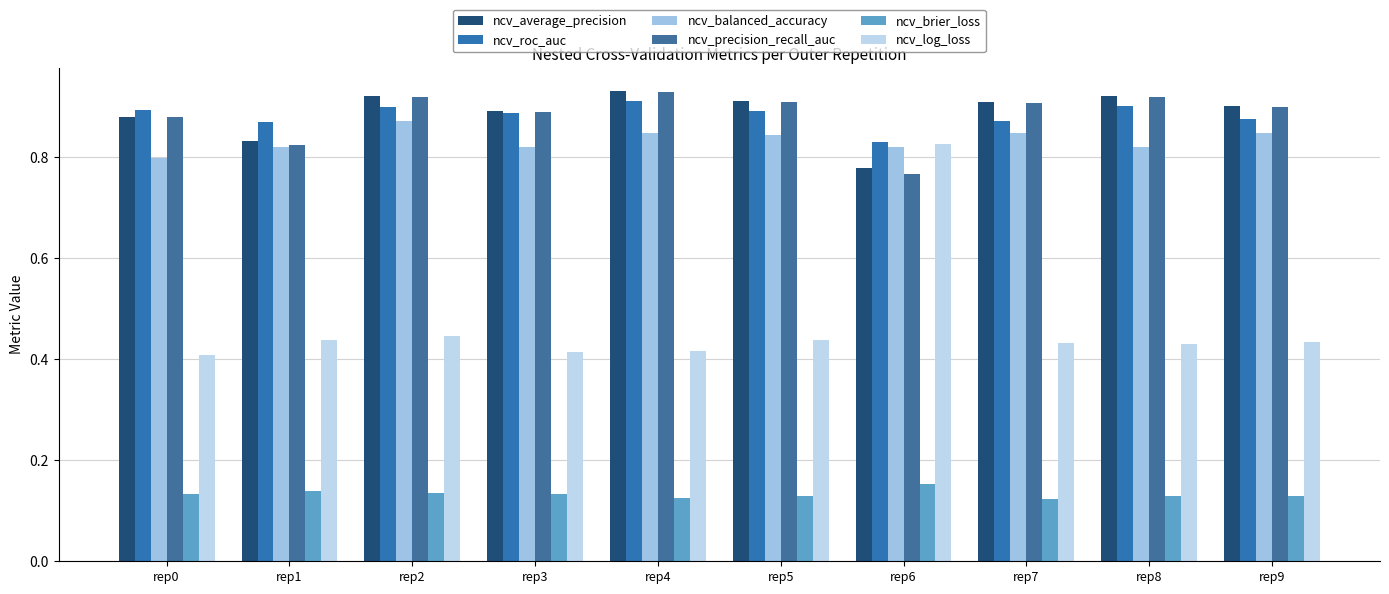

Reading left to right, transcribe all the data shown in this chart.

ncv_average_precision: rep0=0.9	rep1=0.8	rep2=0.9	rep3=0.9	rep4=0.9	rep5=0.9	rep6=0.8	rep7=0.9	rep8=0.9	rep9=0.9
ncv_roc_auc: rep0=0.9	rep1=0.9	rep2=0.9	rep3=0.9	rep4=0.9	rep5=0.9	rep6=0.8	rep7=0.9	rep8=0.9	rep9=0.9
ncv_balanced_accuracy: rep0=0.8	rep1=0.8	rep2=0.9	rep3=0.8	rep4=0.8	rep5=0.8	rep6=0.8	rep7=0.8	rep8=0.8	rep9=0.8
ncv_precision_recall_auc: rep0=0.9	rep1=0.8	rep2=0.9	rep3=0.9	rep4=0.9	rep5=0.9	rep6=0.8	rep7=0.9	rep8=0.9	rep9=0.9
ncv_brier_loss: rep0=0.1	rep1=0.1	rep2=0.1	rep3=0.1	rep4=0.1	rep5=0.1	rep6=0.2	rep7=0.1	rep8=0.1	rep9=0.1
ncv_log_loss: rep0=0.4	rep1=0.4	rep2=0.4	rep3=0.4	rep4=0.4	rep5=0.4	rep6=0.8	rep7=0.4	rep8=0.4	rep9=0.4